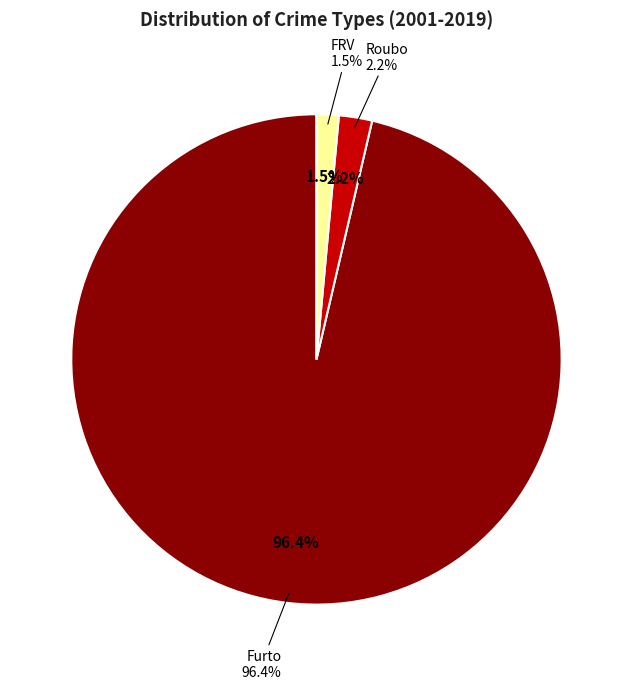

What is the largest slice in the pie chart?

Furto